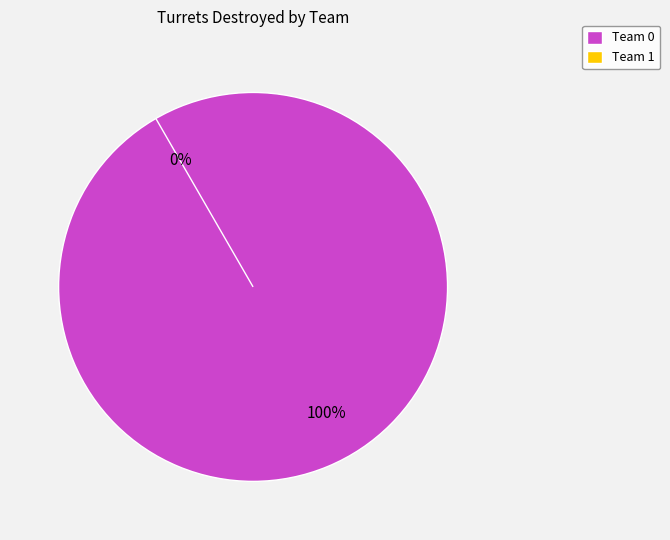

Count the number of slices in the pie.

2